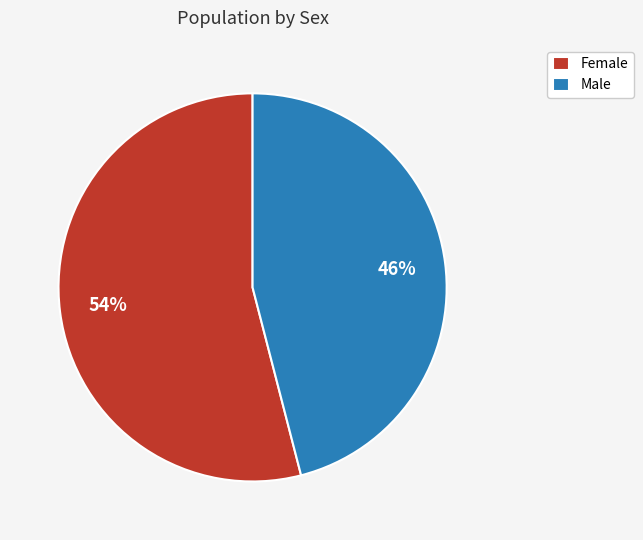

How many slices are in this pie chart?

2